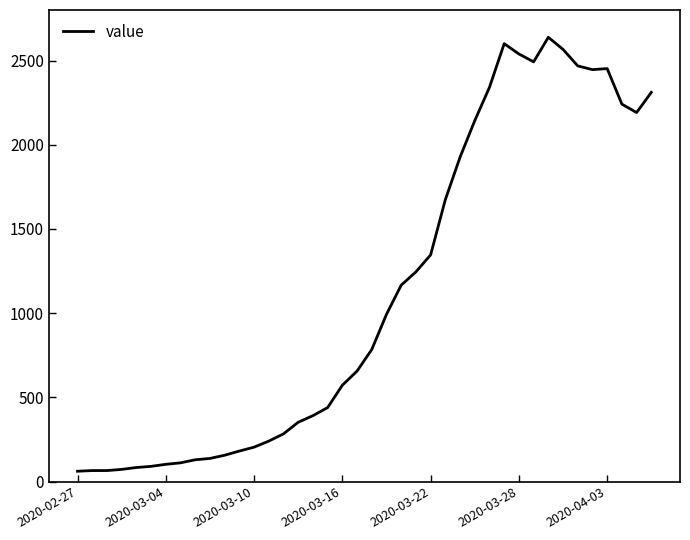

What is the difference between the maximum and minimum values?

2577